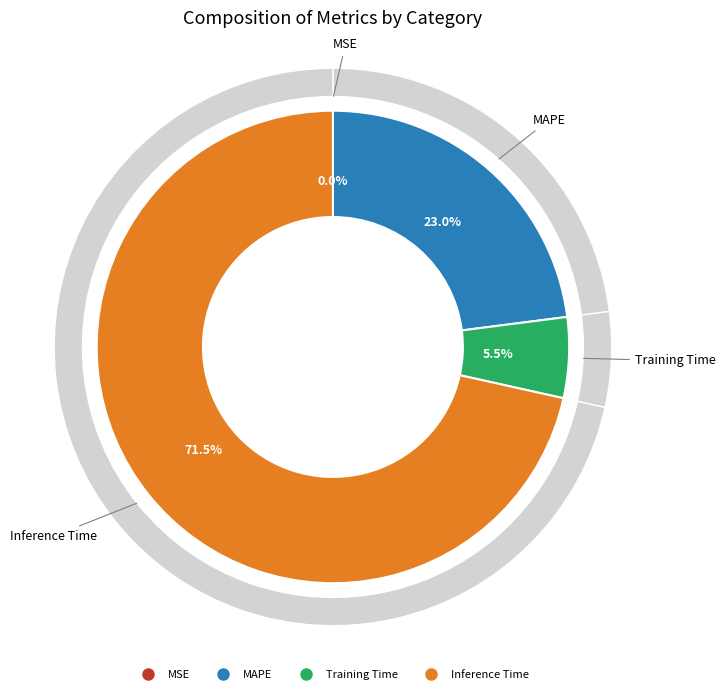

To the nearest percent, what is the combined percentage of Training Time and Inference Time?

77%